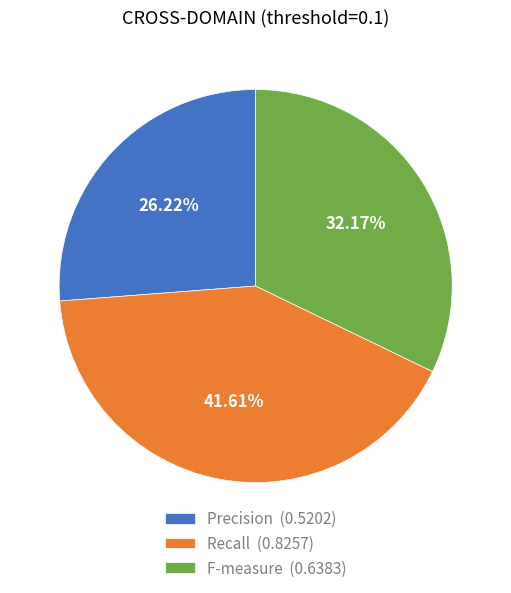

To the nearest percent, what is the difference between the largest and smallest slice percentages?

15%